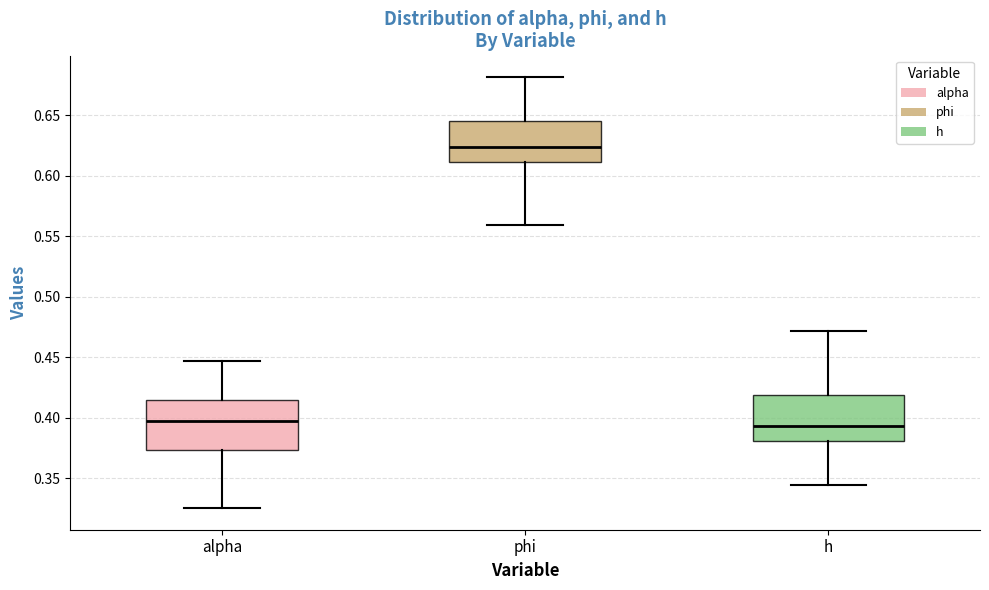

Reading left to right, read every box against the y-axis: the position of its median line, the range the box covers, and the ends of its whiskers. The values are not printed on the chart, so give them approximately, as read against the axis.

alpha: median 0.395, box 0.375 to 0.415, whiskers 0.325 to 0.445
phi: median 0.625, box 0.610 to 0.645, whiskers 0.560 to 0.680
h: median 0.395, box 0.380 to 0.420, whiskers 0.345 to 0.470